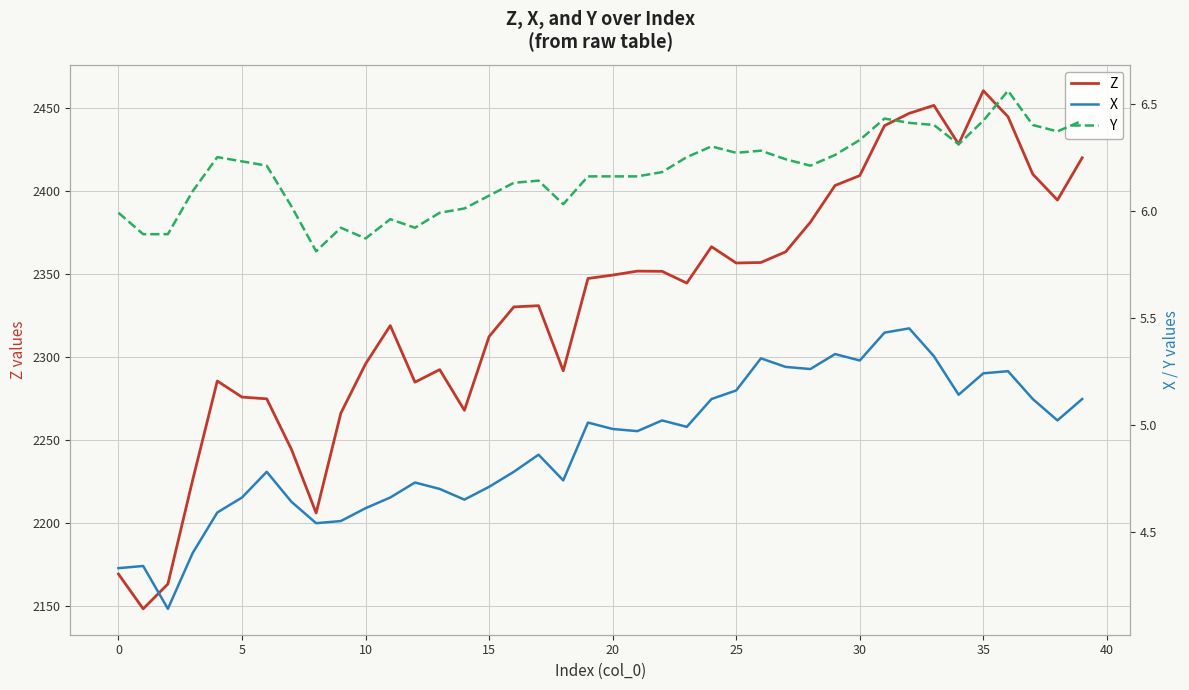

How many interior local valleys does the Y series have?

8